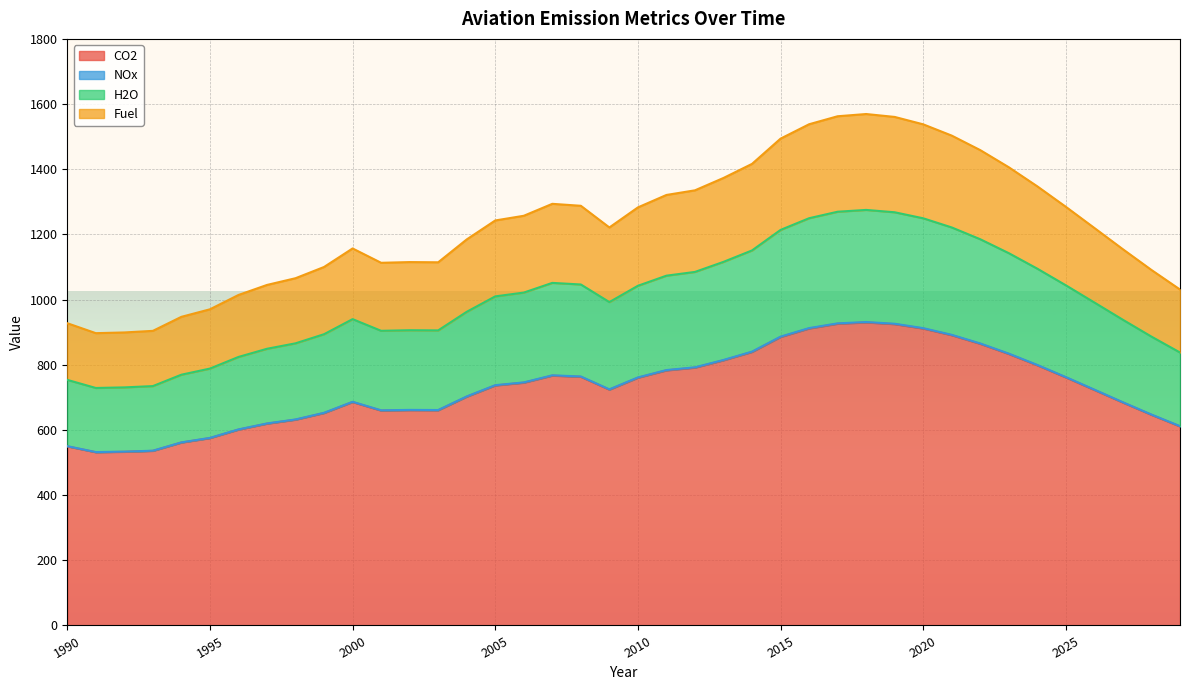

How many distinct data groups are displayed?

4